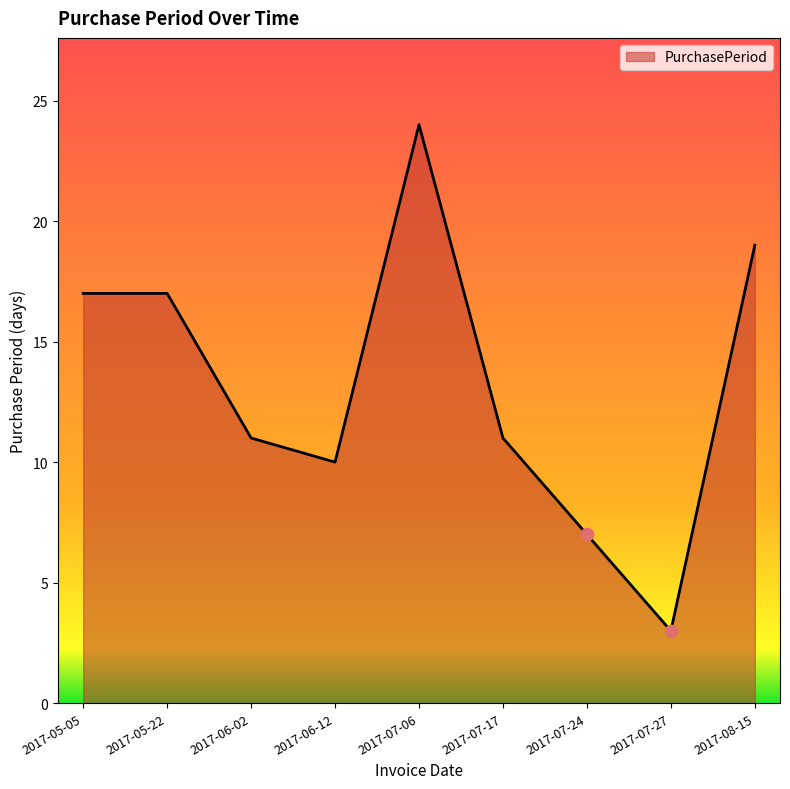

Which has a higher value, 2017-05-05 or 2017-06-12?

2017-05-05